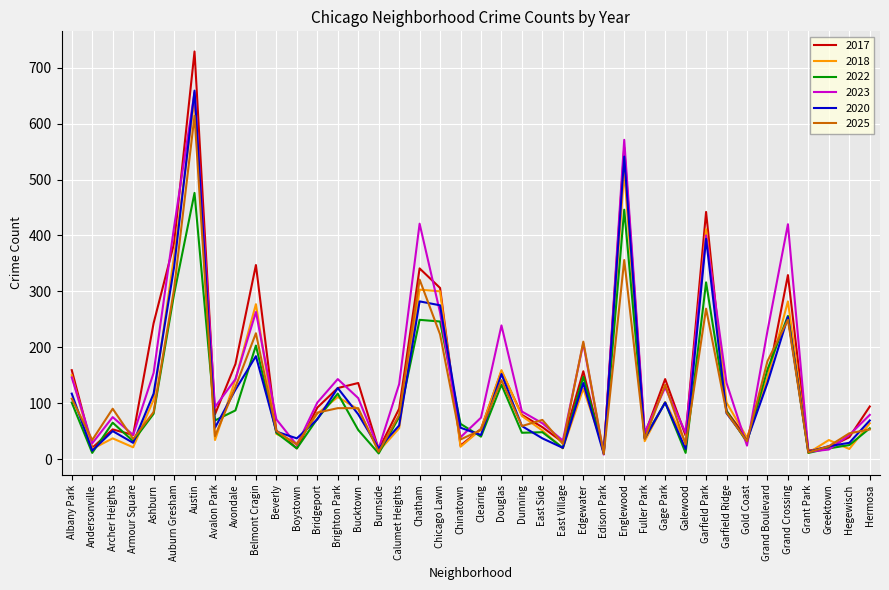

How many categories are shown in the chart?

40